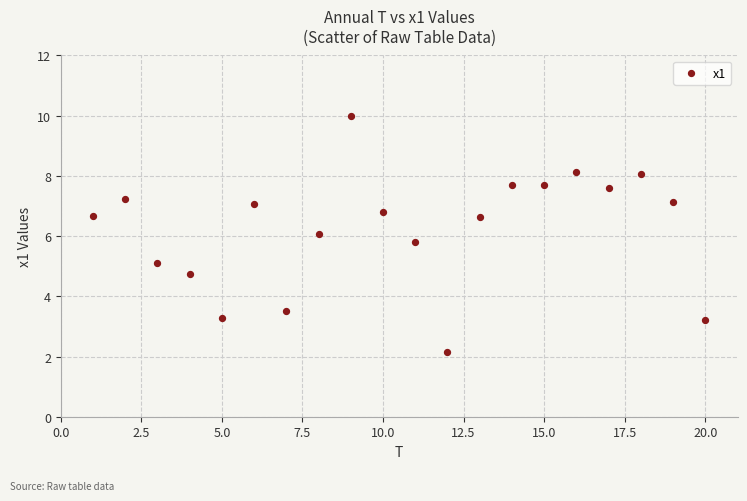

What is the range of X values (max minus min)?

19.0